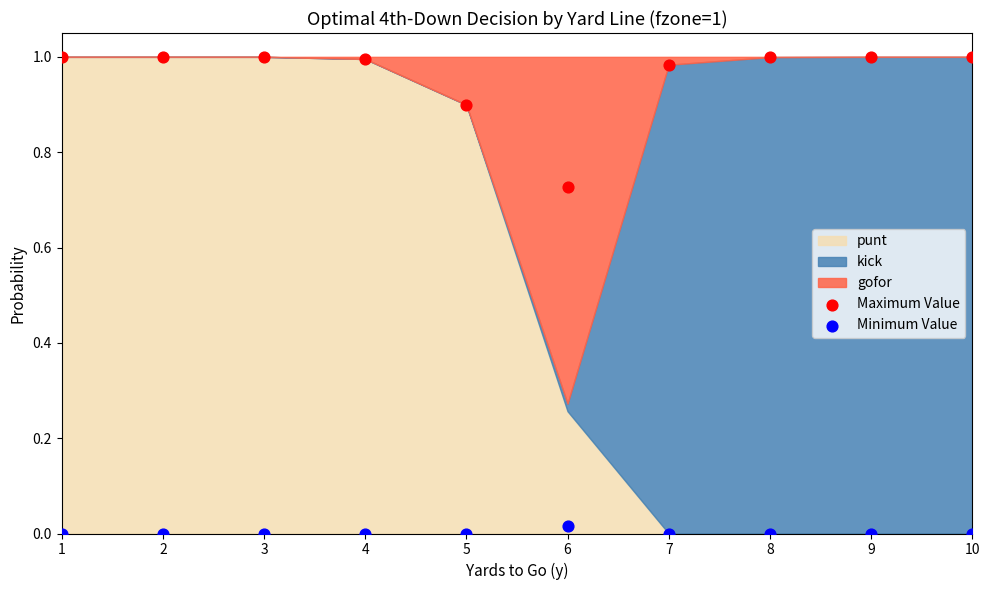

Is the value of punt at 10 greater than the value of kick at 9?

No